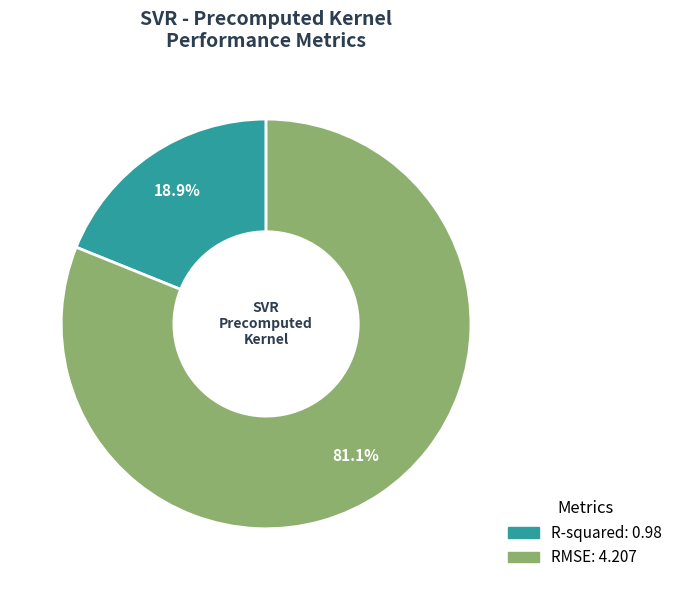

To the nearest percent, what is the difference between the largest and smallest slice percentages?

62%